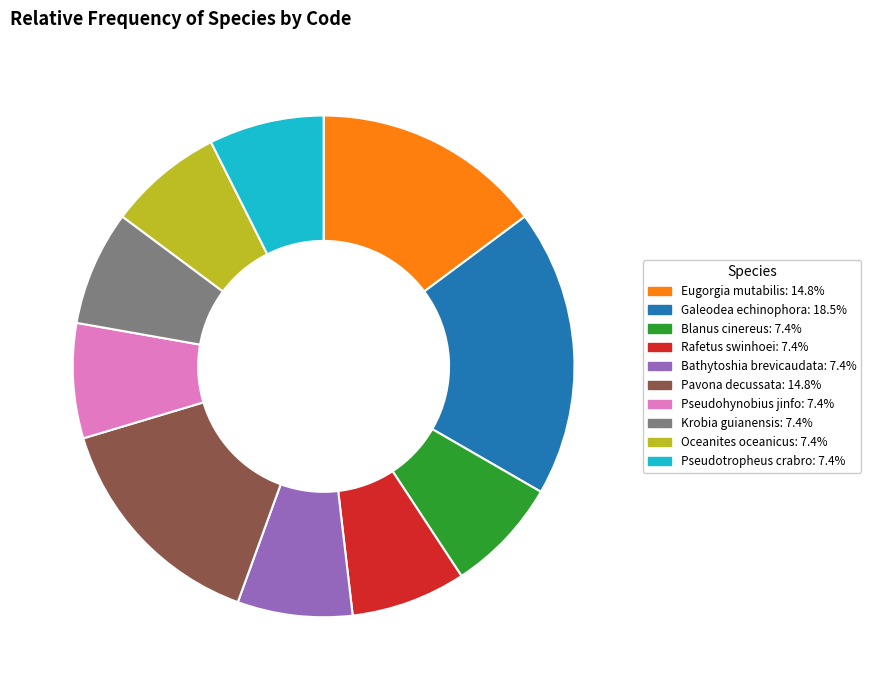

Does Bathytoshia brevicaudata: 7.4% account for over 50% of the chart?

No